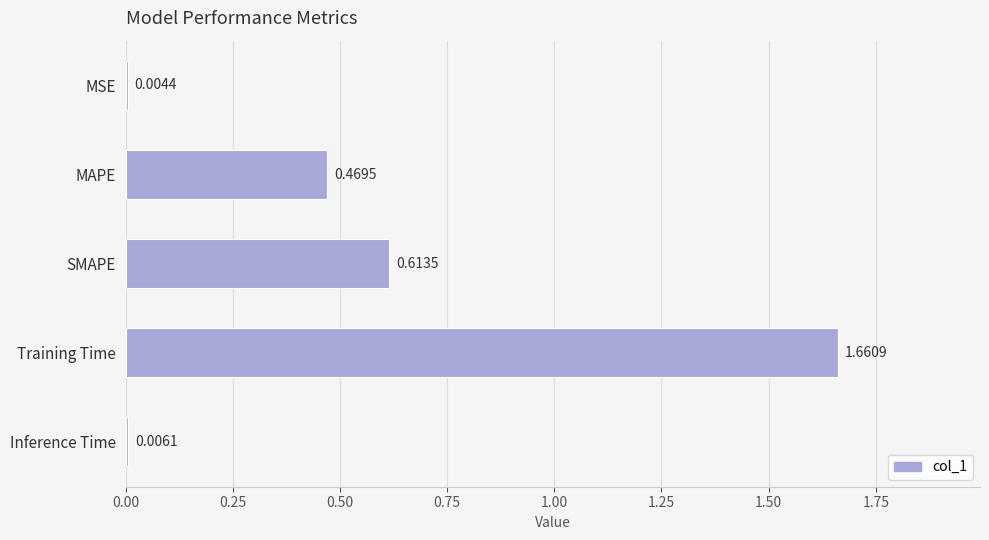

What is the sum of all values?

2.8